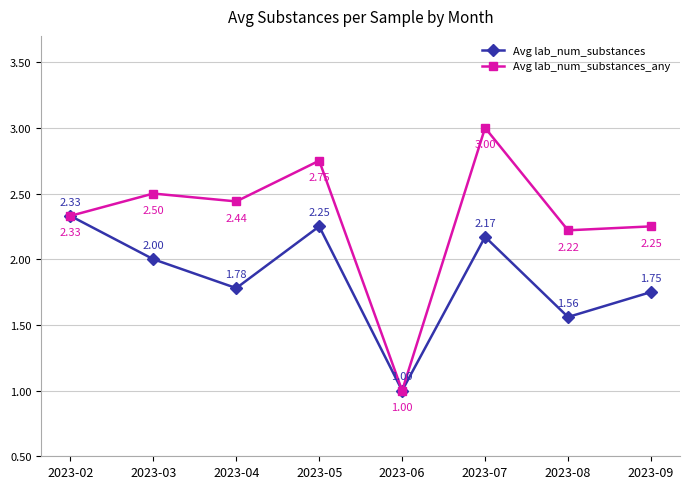

List the series in order of their peak value, highest first.

Avg lab_num_substances_any, Avg lab_num_substances